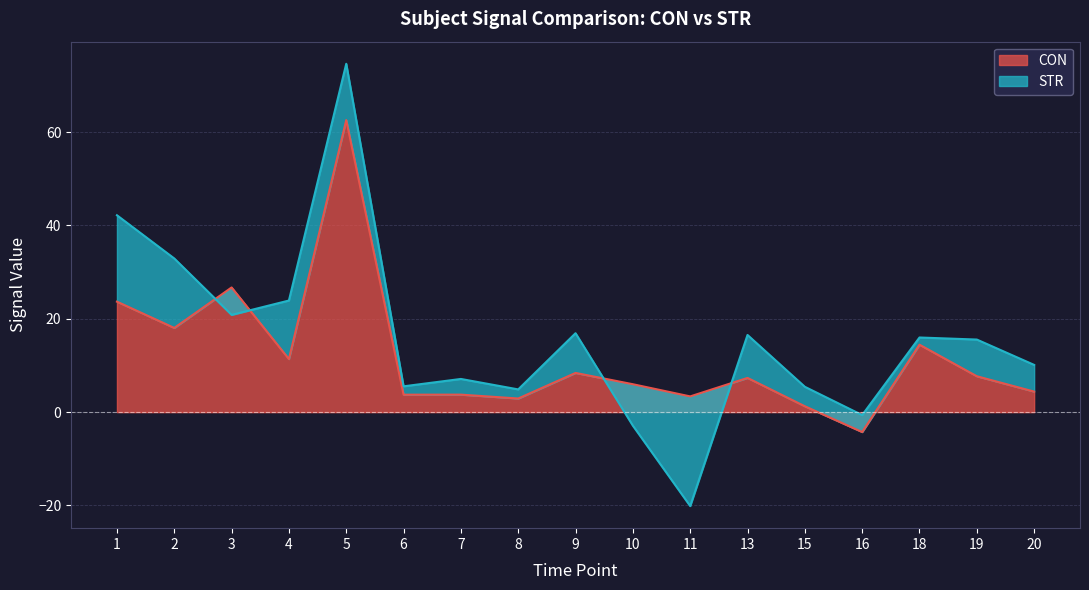

At which category does the chart reach its minimum across all series?

16